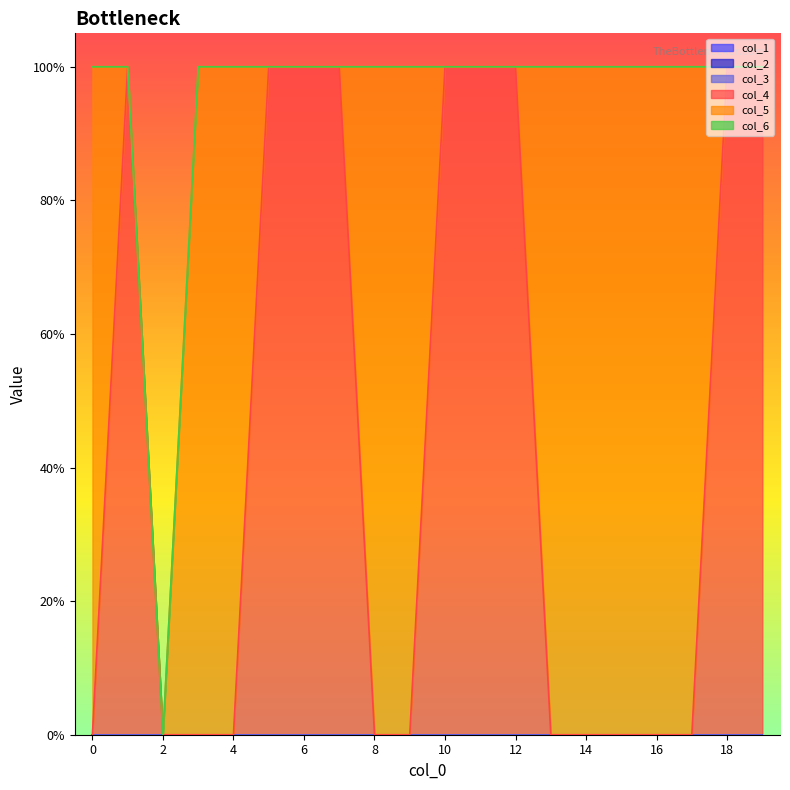

True or false: col_3 and col_1 cross at least once.

False